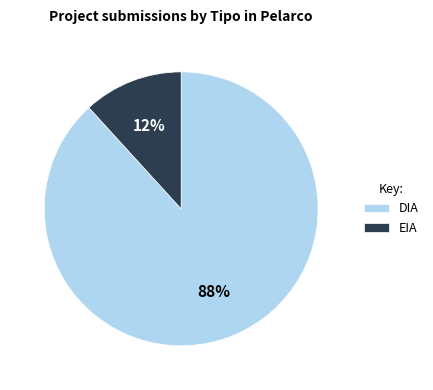

Which slice is the largest?

DIA